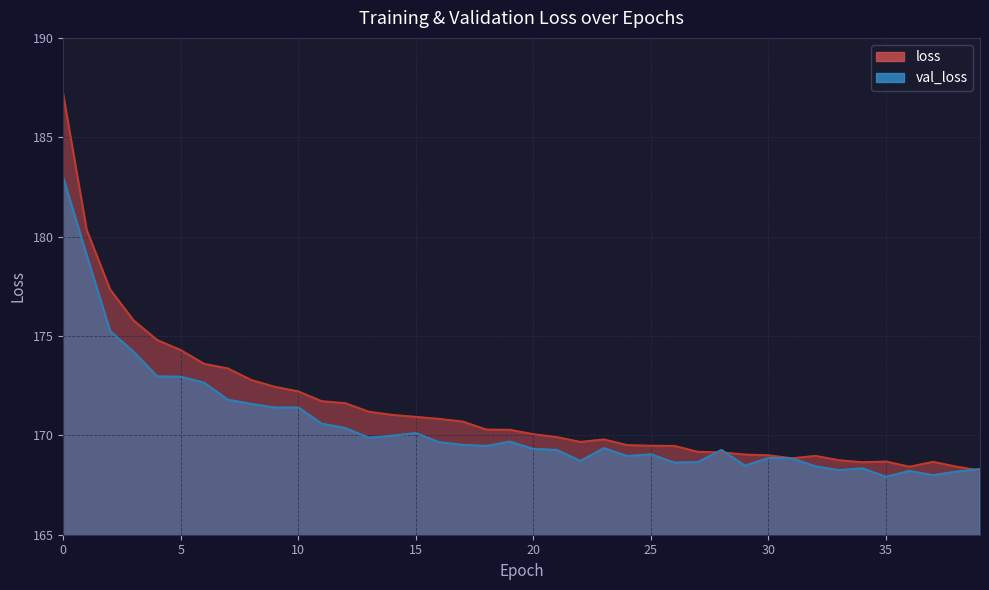

What is the difference between the second highest and second lowest values in the val_loss series?

11.1